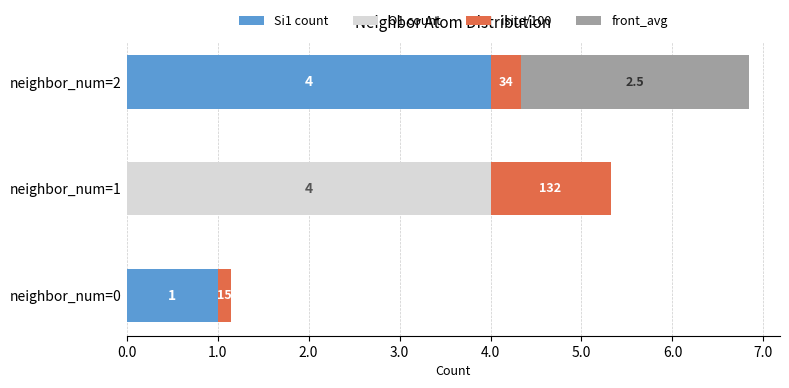

Where is Si1 count nearest to the value 2?

neighbor_num=0